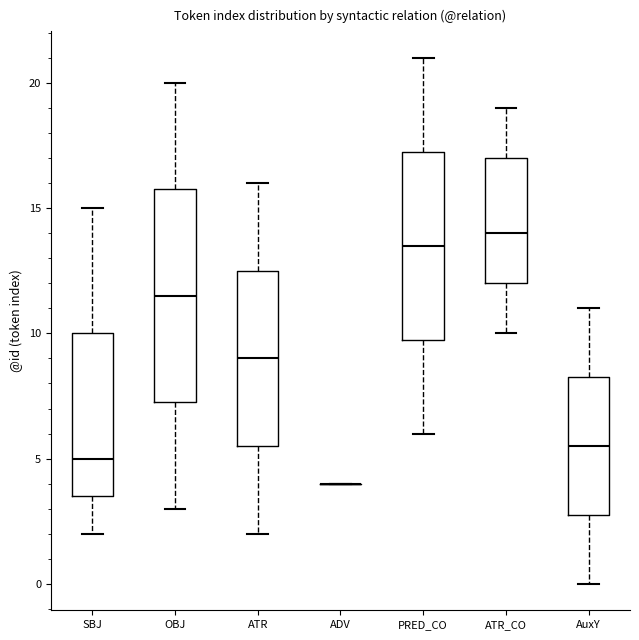

Comparing the boxes themselves (not the whiskers), which one is the tallest?

OBJ